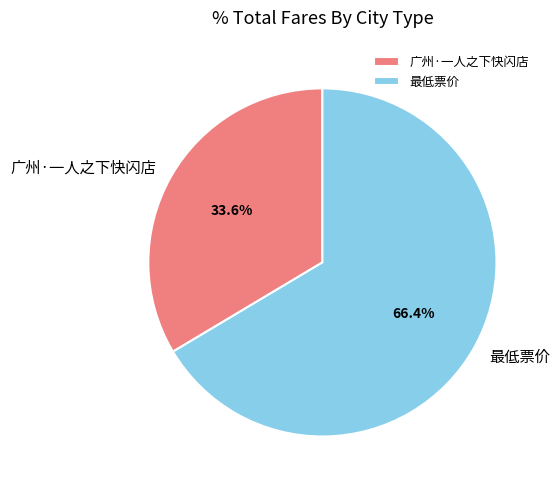

How many slices are in this pie chart?

2